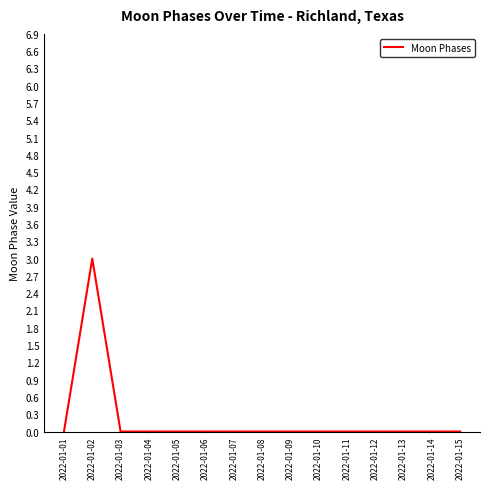

True or false: the data shows 0 at 2022-01-14.

True